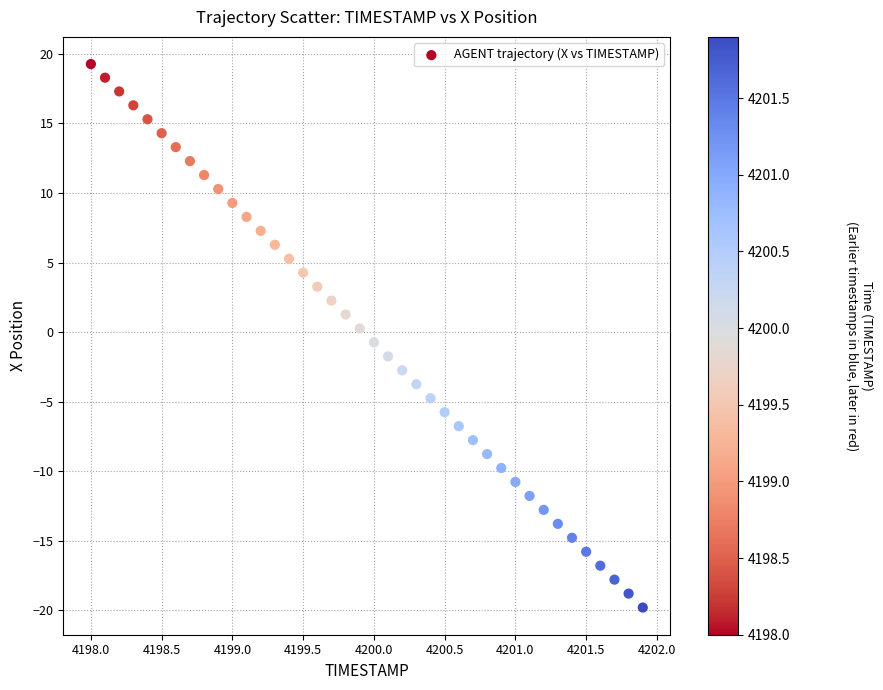

What is the range of X values (max minus min)?

3.9